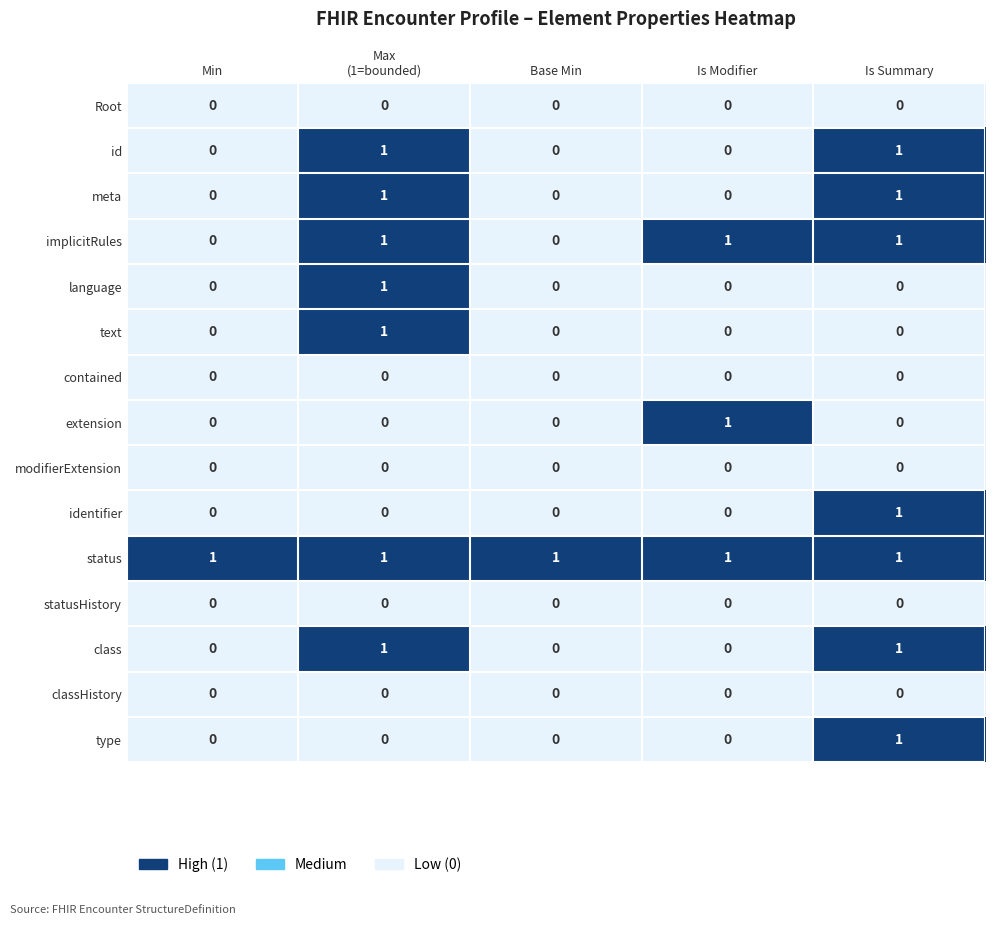

How many series are shown in this chart?

15